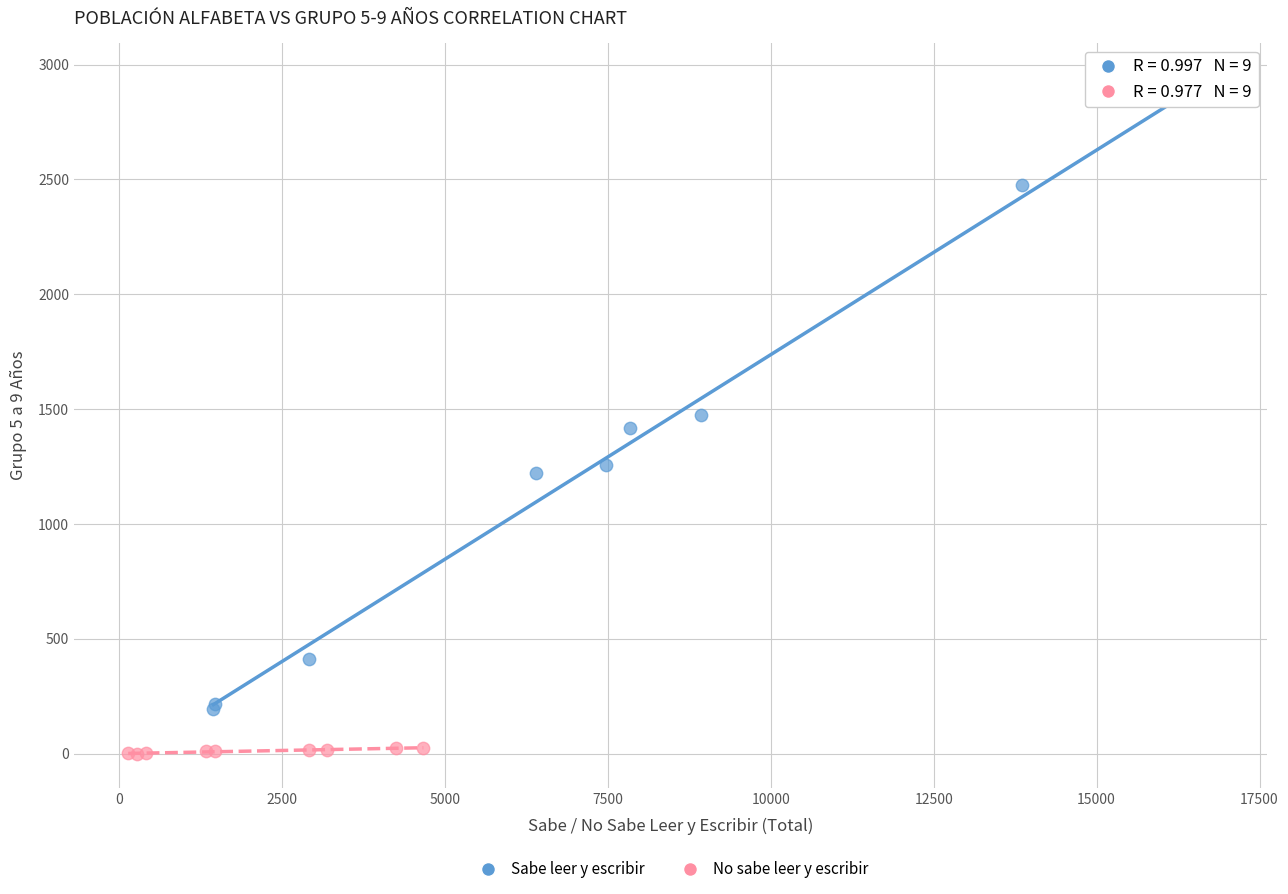

Which series reaches the minimum Y coordinate?

No sabe leer y escribir